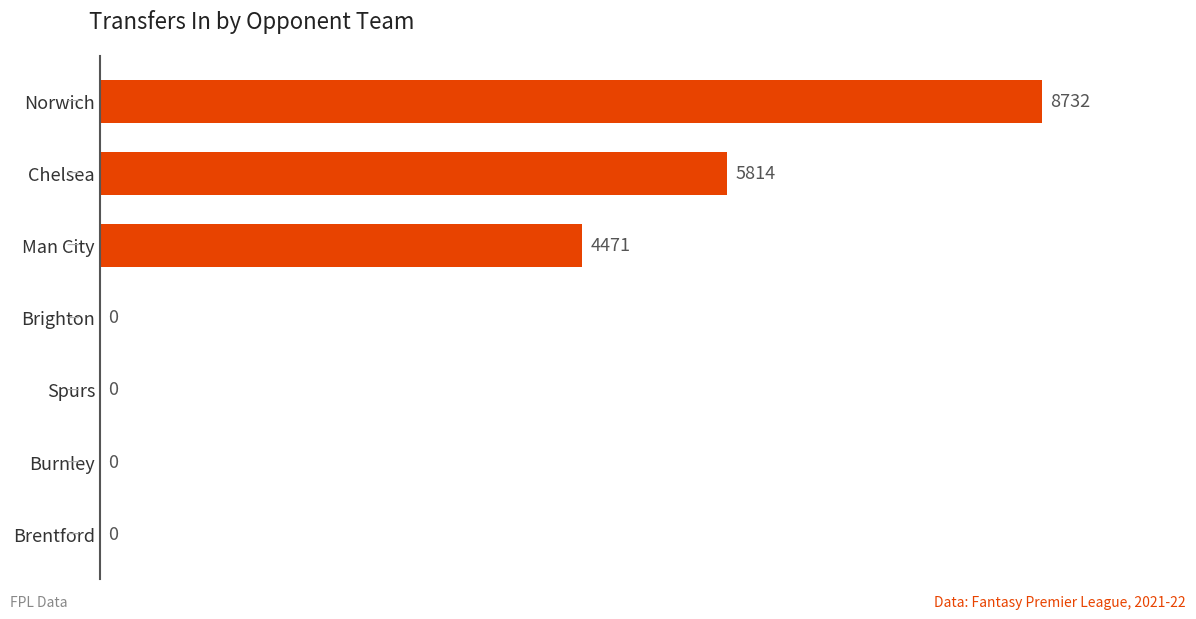

What is the approximate value at Man City, to the nearest 50?

4450